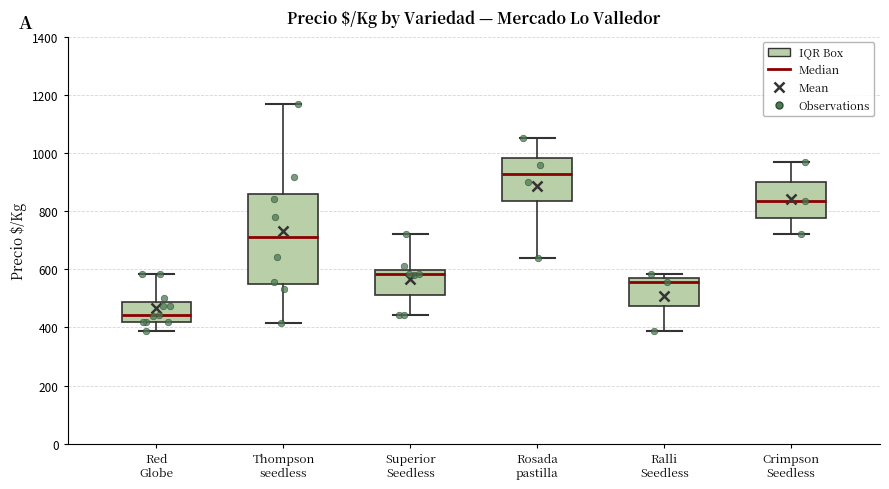

Which box is the tallest, from its lower edge to its upper edge?

Thompson seedless